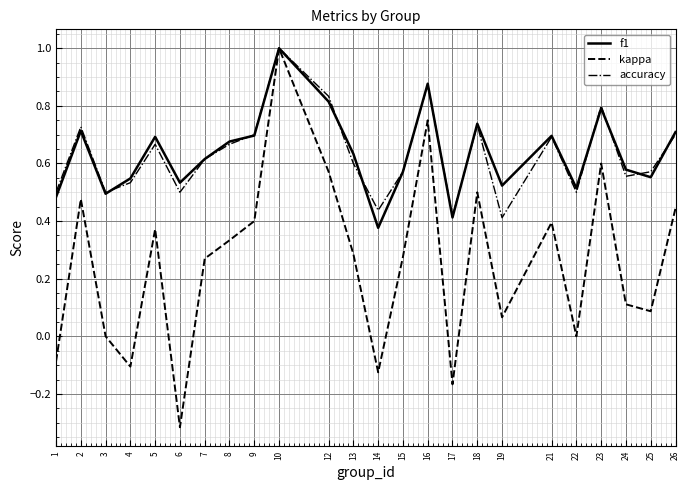

Which series has the largest range (max minus min)?

kappa